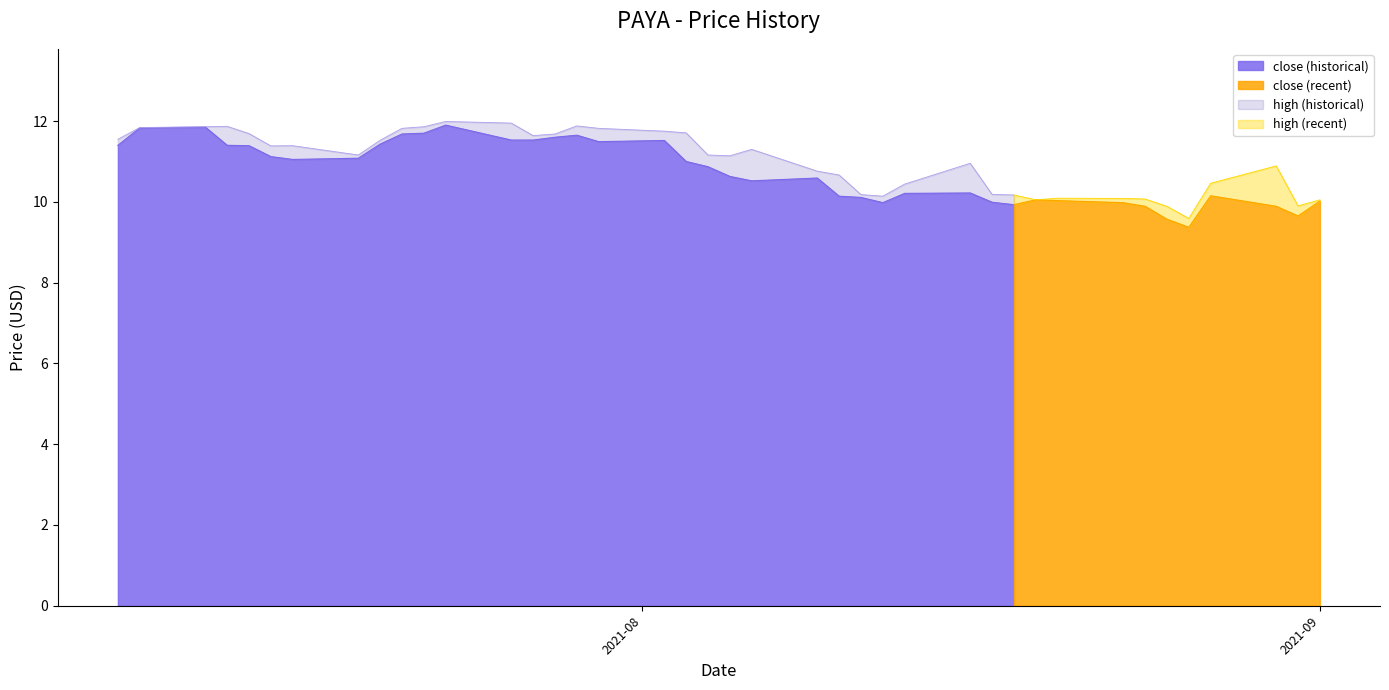

What is the minimum value shown in the chart?

9.4